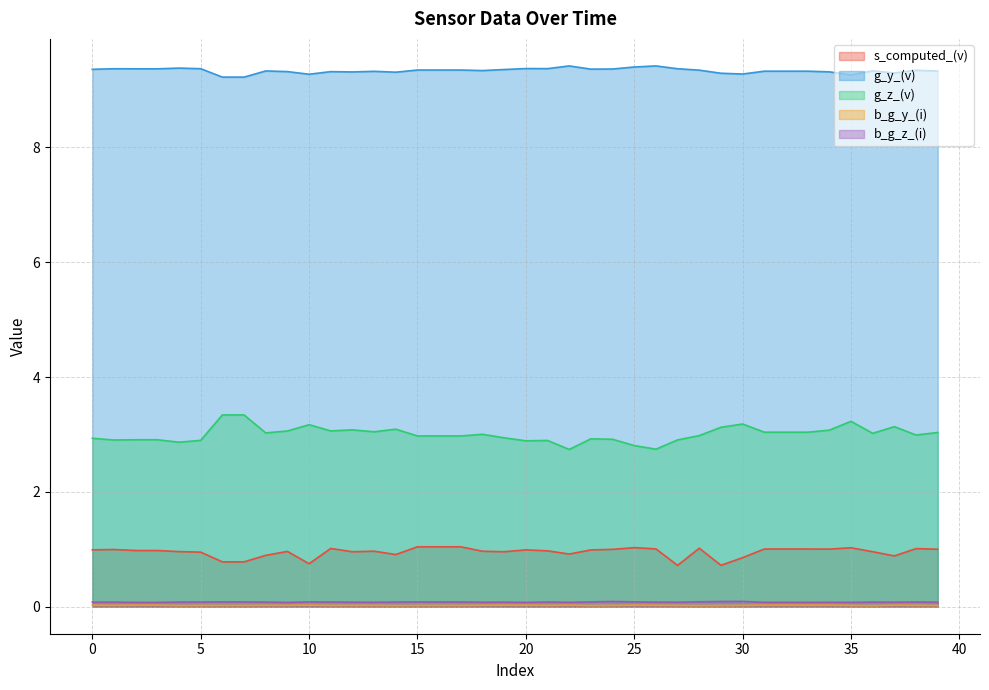

The b_g_z_(i) series shows 0.1 at 5. True or false?

False